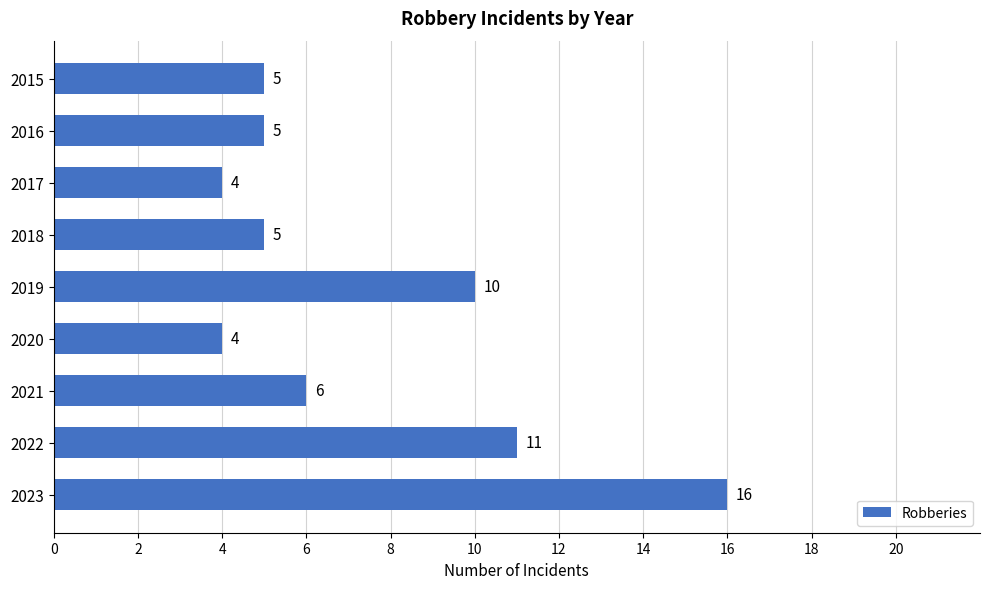

Is it true that the value at 2017 is 4?

True